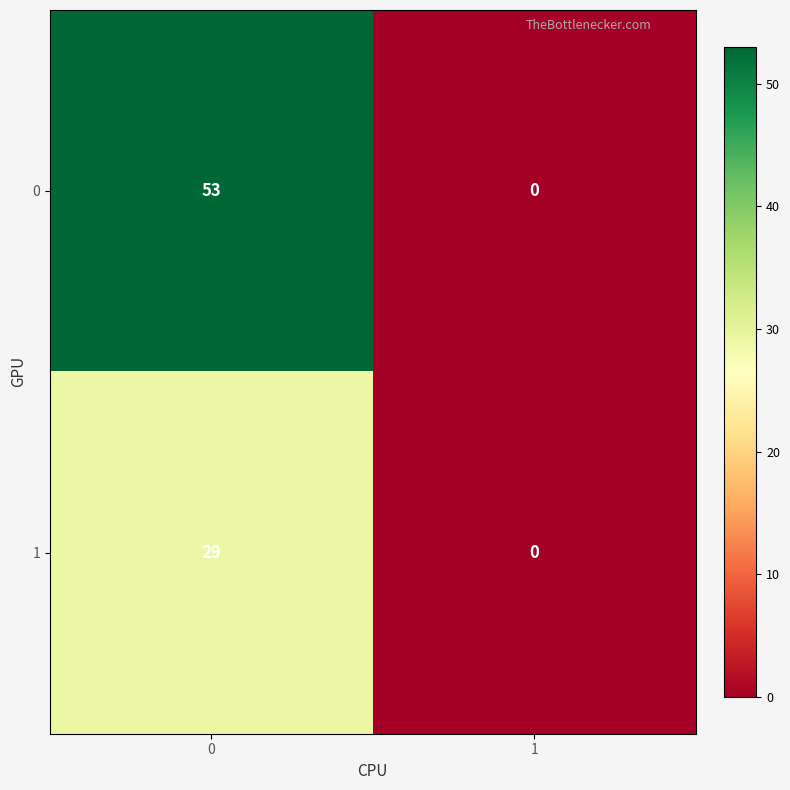

Reading left to right, transcribe all the data shown in this chart.

0: 53	0
1: 29	0